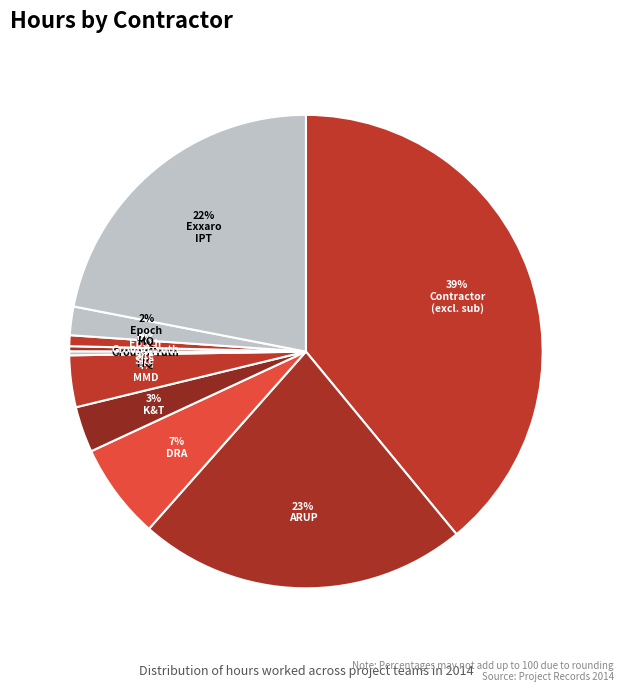

How many slices are in this pie chart?

10